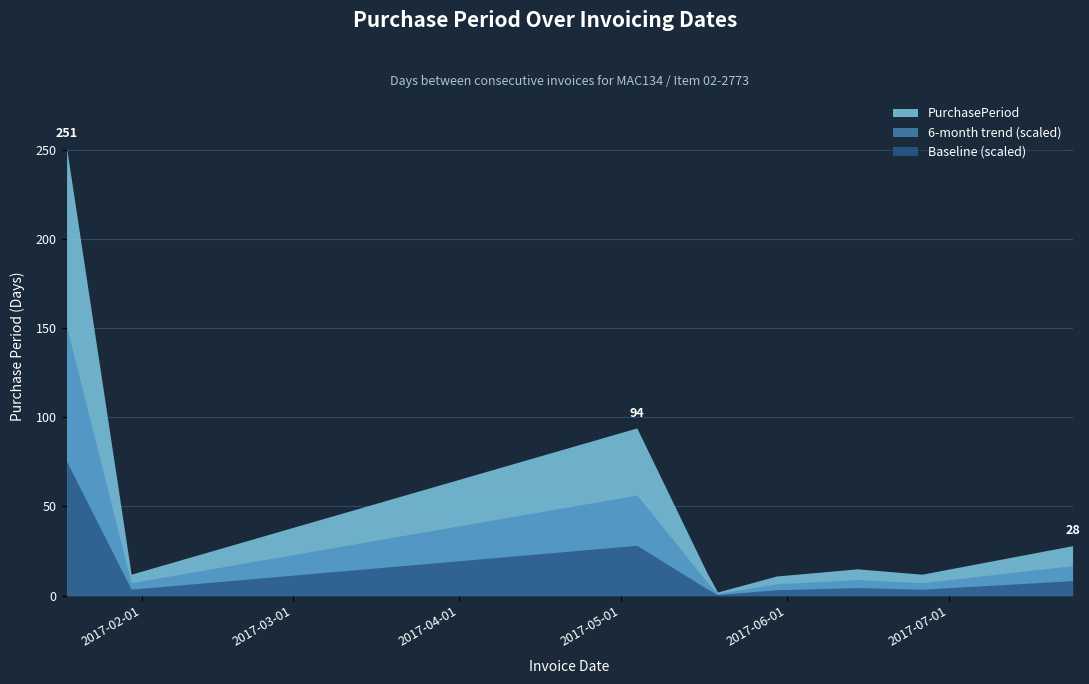

What is the difference between the second highest and minimum values?

92